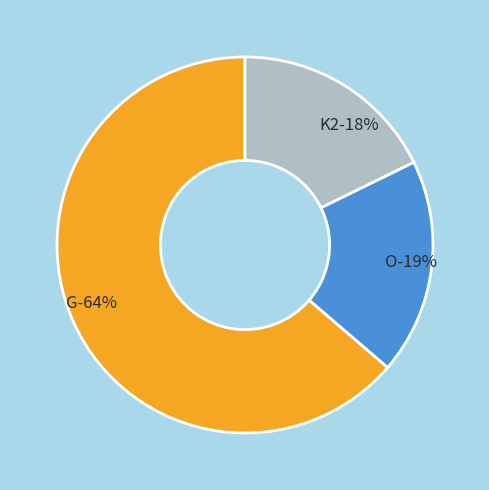

What percentage is the G slice, to the nearest percent?

64%